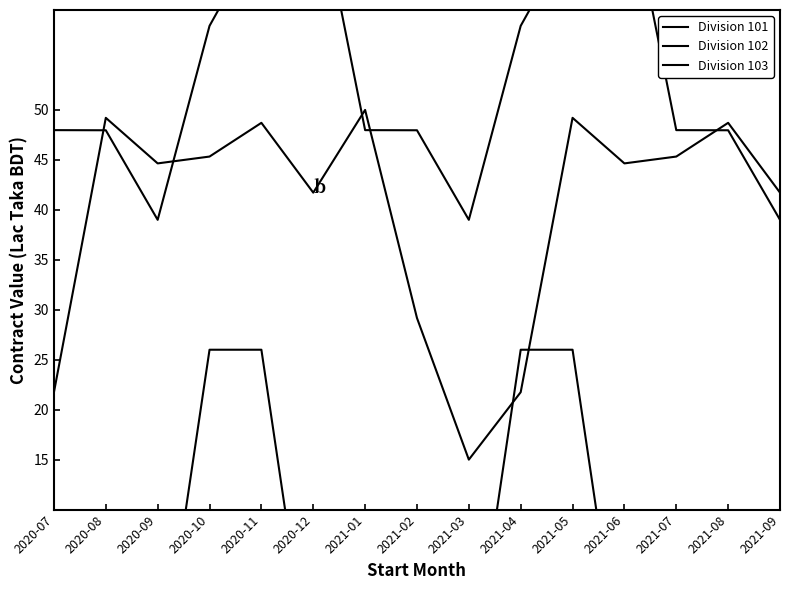

Where is the first local minimum for Division 101?

2020-09